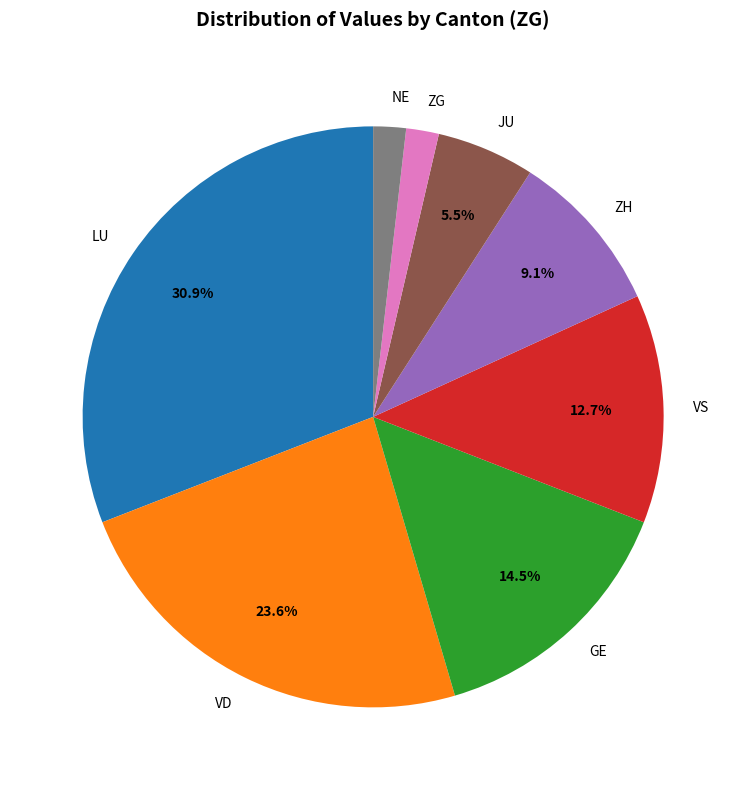

Which slice is the largest?

LU